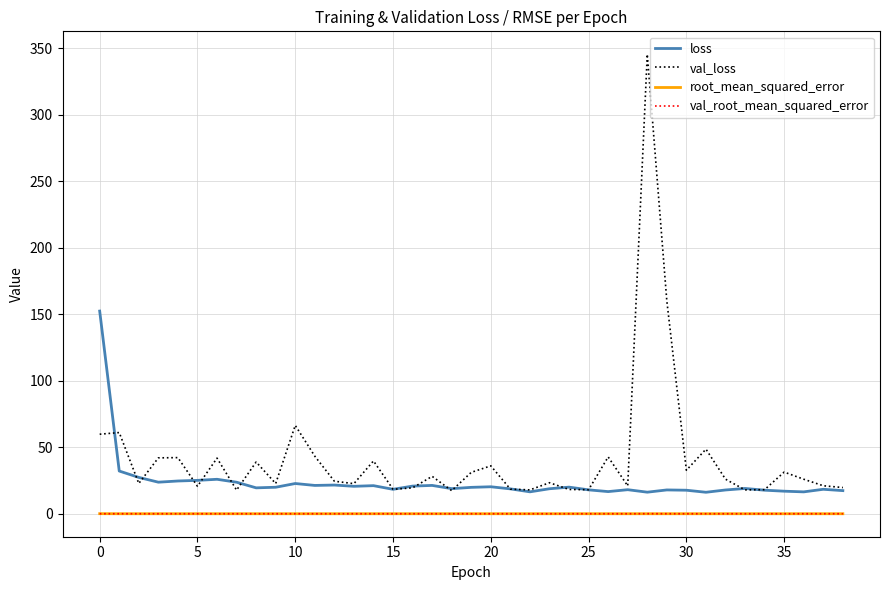

Which series has the largest range (max minus min)?

val_loss